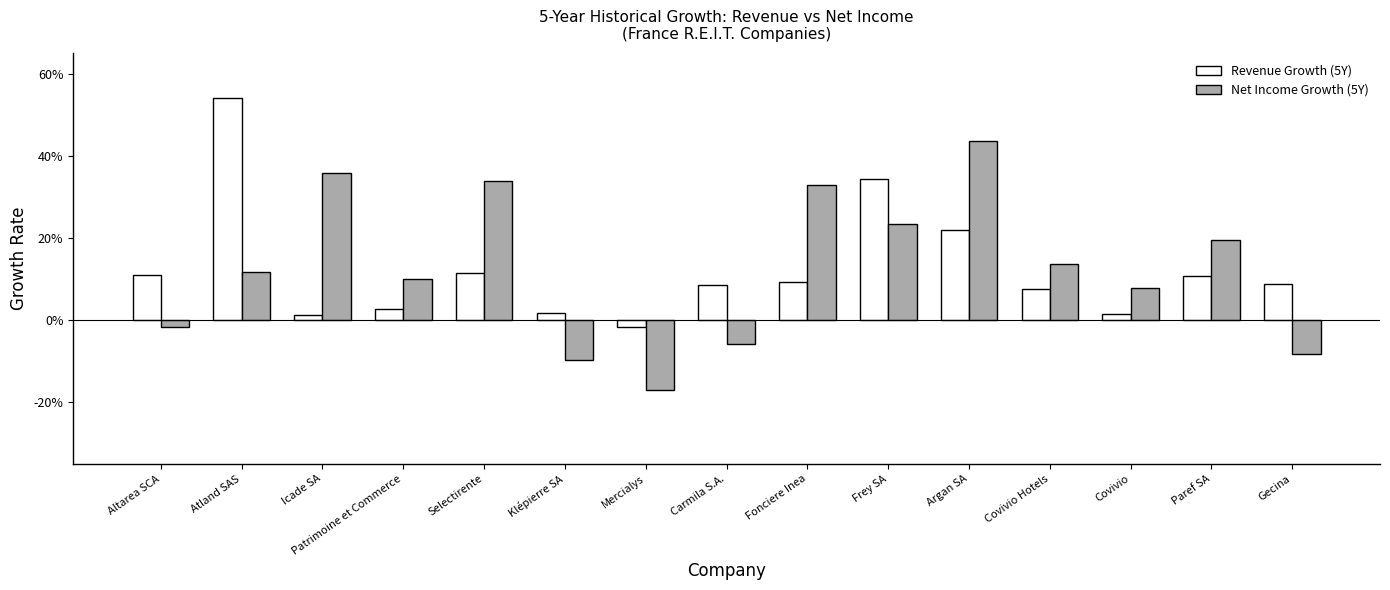

Which series has the largest range (max minus min)?

Net Income Growth (5Y)